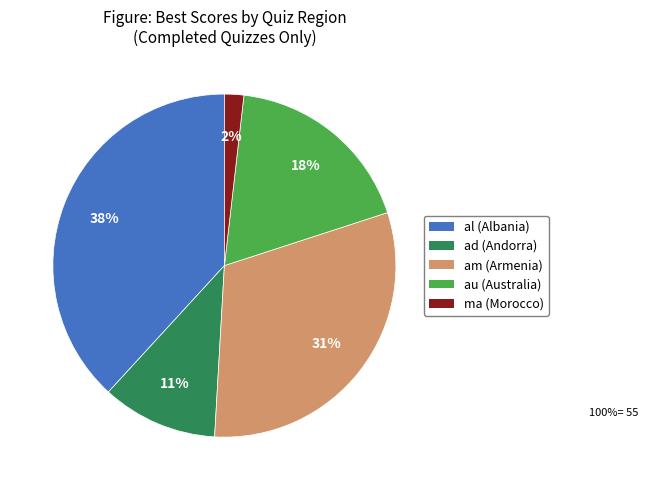

What percentage is the ad slice, to the nearest percent?

11%